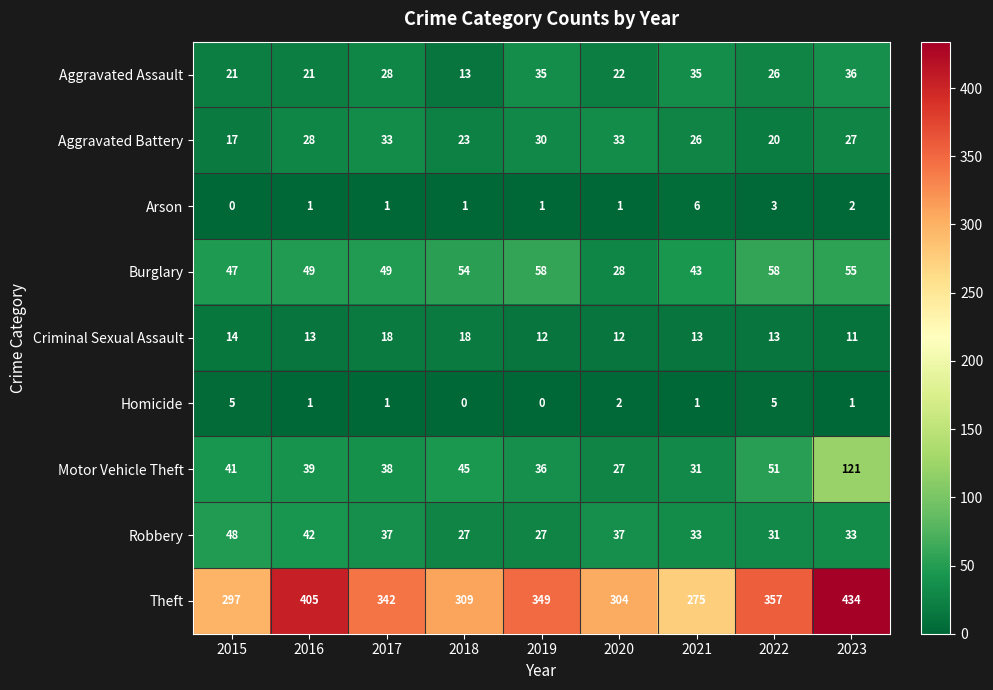

True or false: Aggravated Battery has a value of 37 at 2023.

False